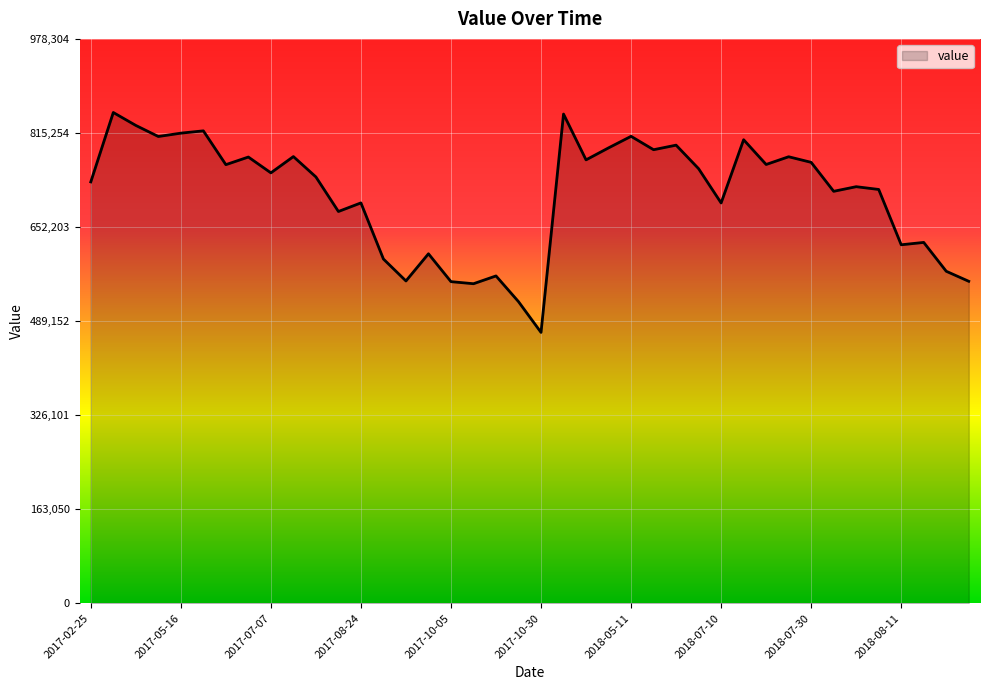

What is the maximum value shown in the chart?

850700